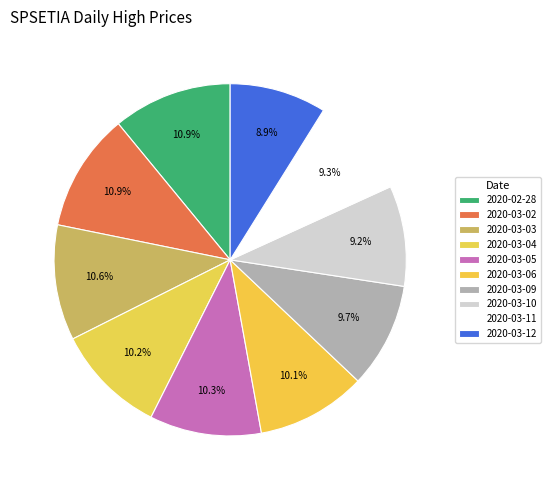

Approximately how many times larger is the value at 2020-03-04 compared to 2020-03-06?

1.0